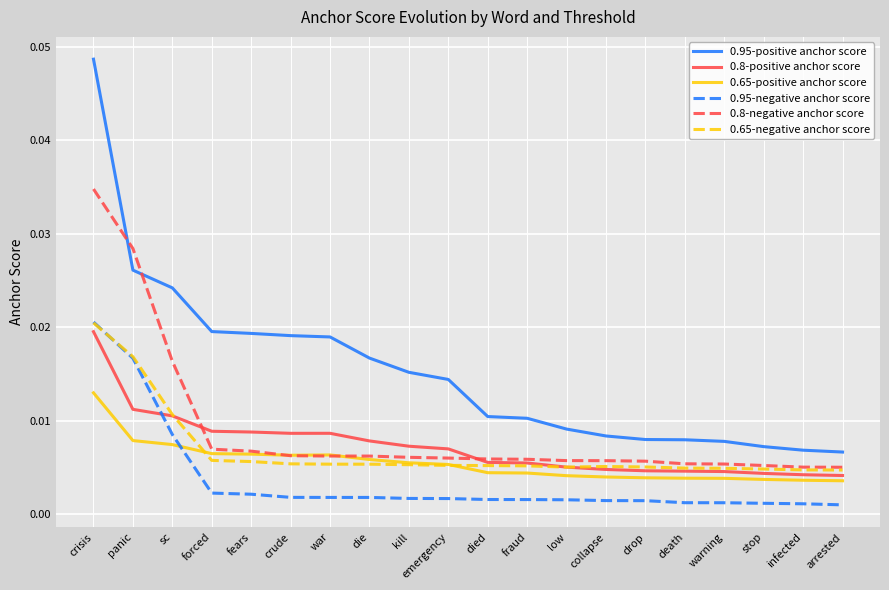

What position from the left is death?

16